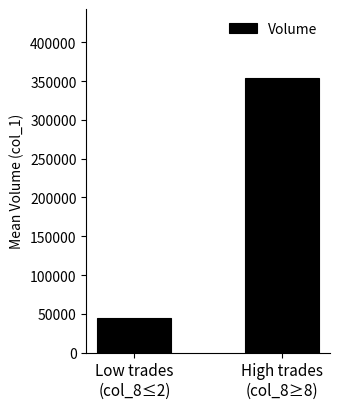

Count the values in the range 44500 to 354250.

2